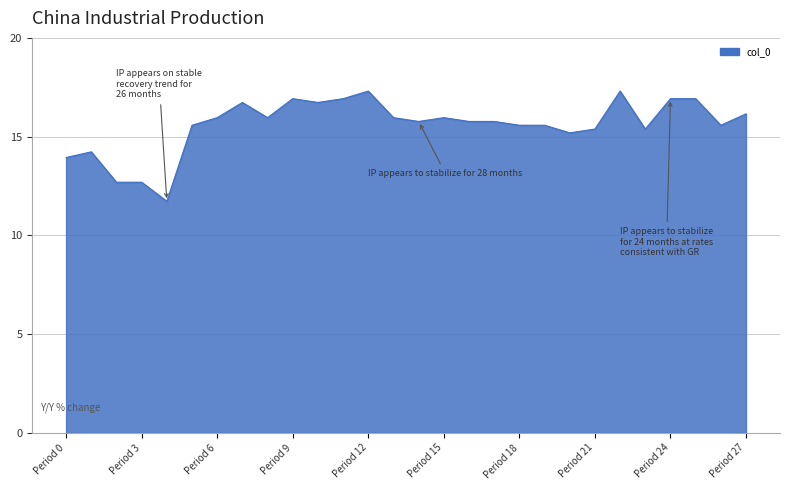

What is the difference between the maximum and minimum values?

5.6